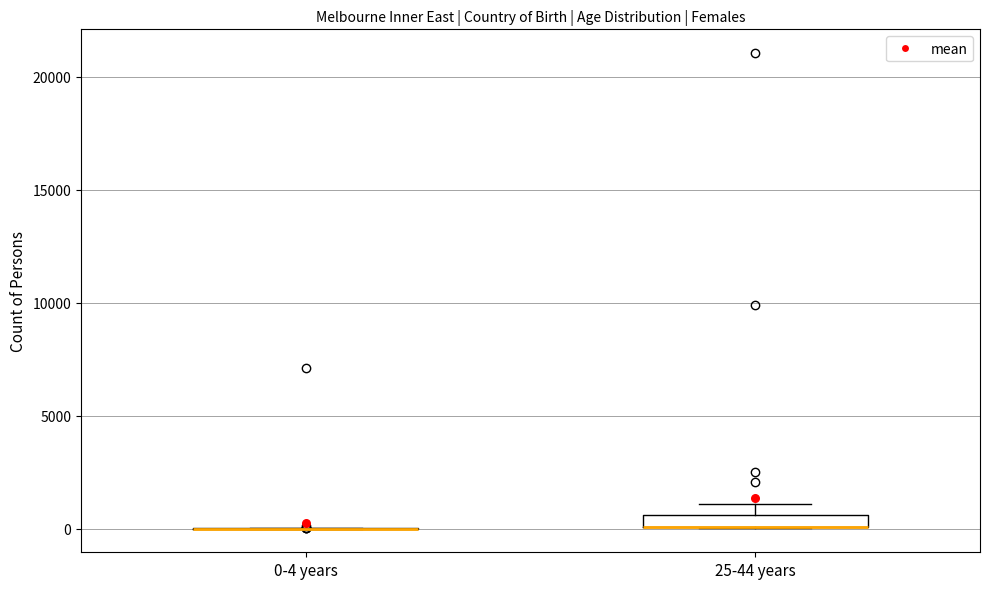

Which box is the tallest, from its lower edge to its upper edge?

25-44 years